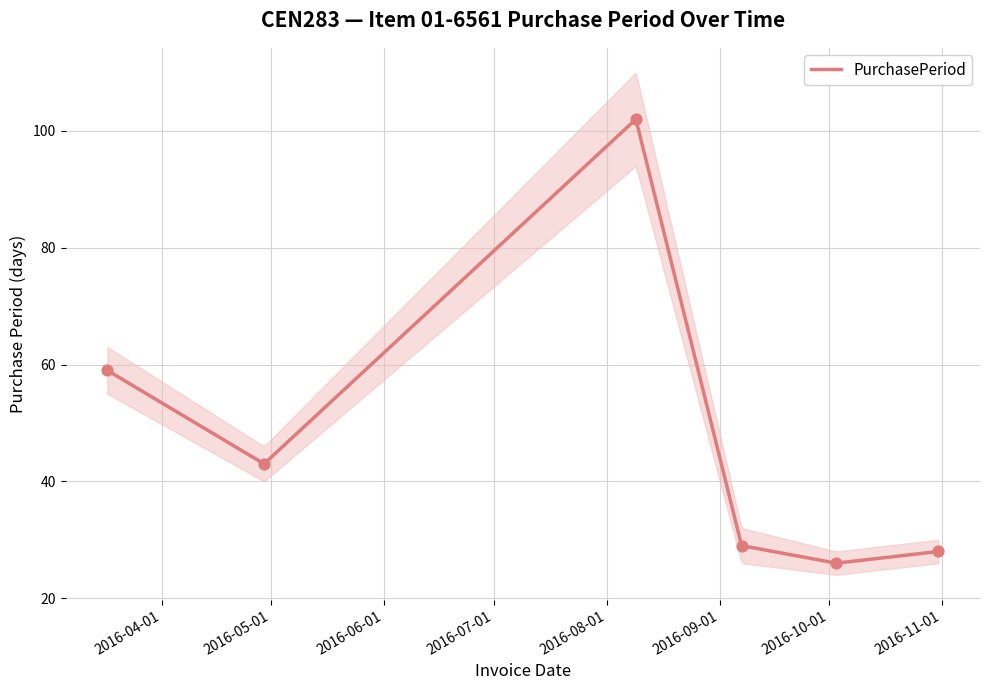

Between 2016-08-09 and 2016-09-07, which is larger?

2016-08-09